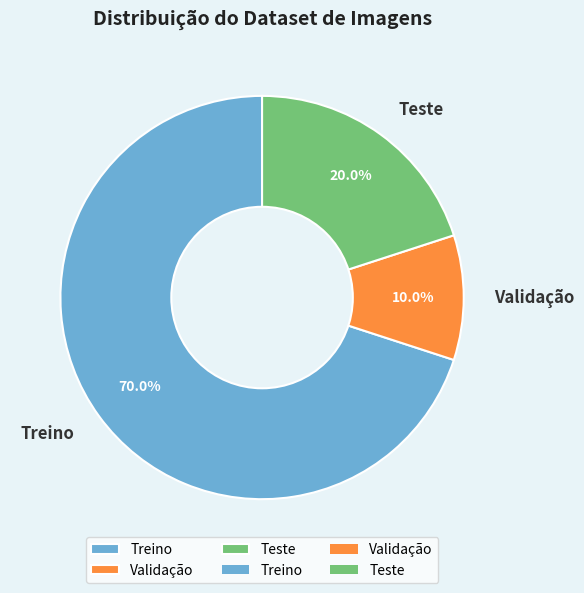

What percentage is the Treino slice, to the nearest percent?

70%